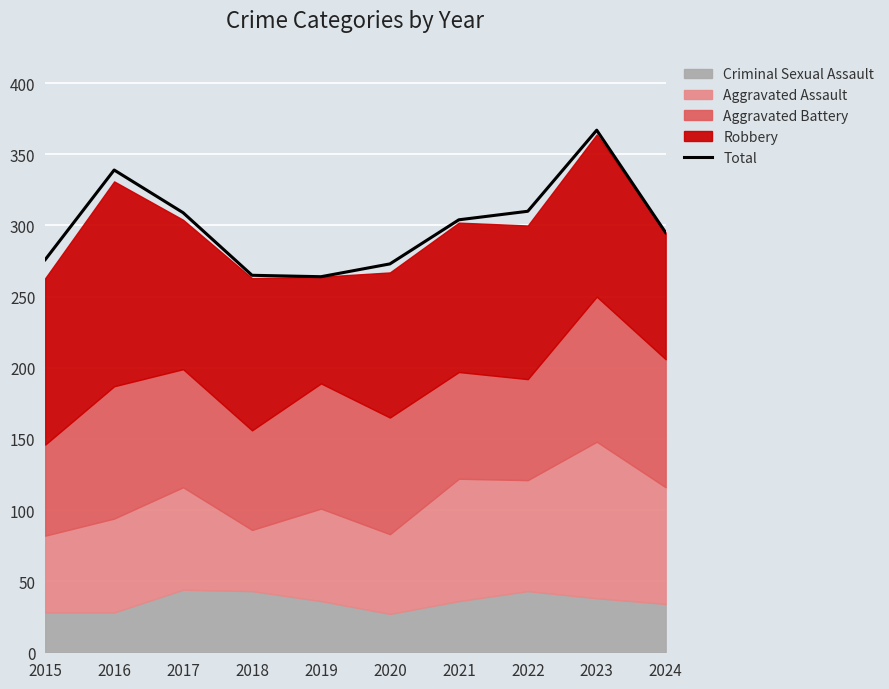

Reading left to right, list all the values displayed in this chart.

2015=276	2016=339	2017=309	2018=265	2019=264	2020=273	2021=304	2022=310	2023=367	2024=295